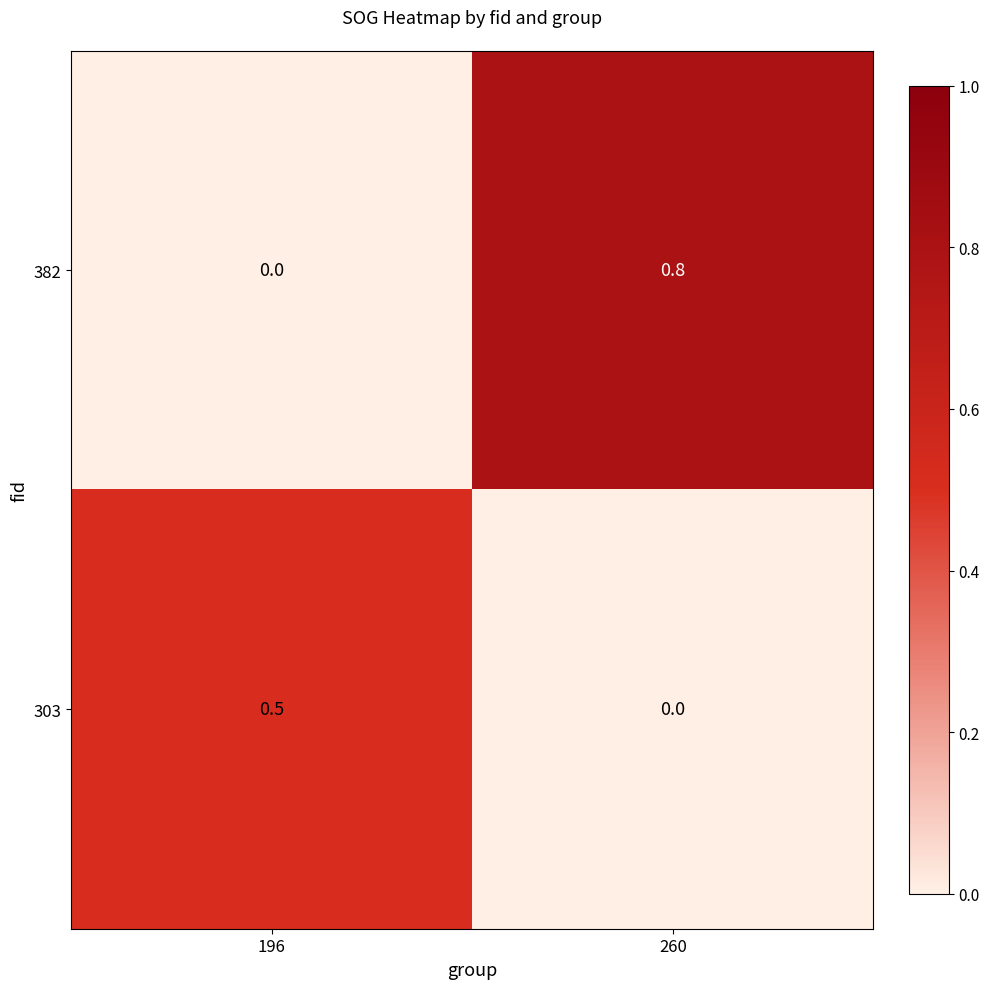

At which category is the sum across all series the highest?

260